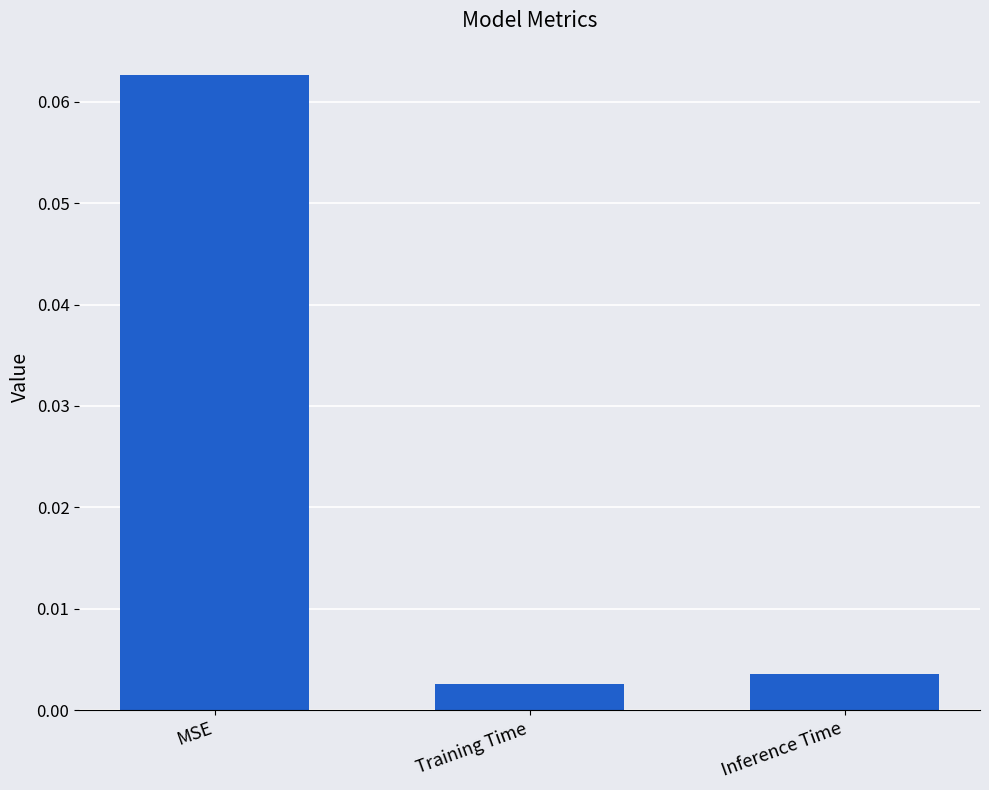

What position from the right is Inference Time?

1